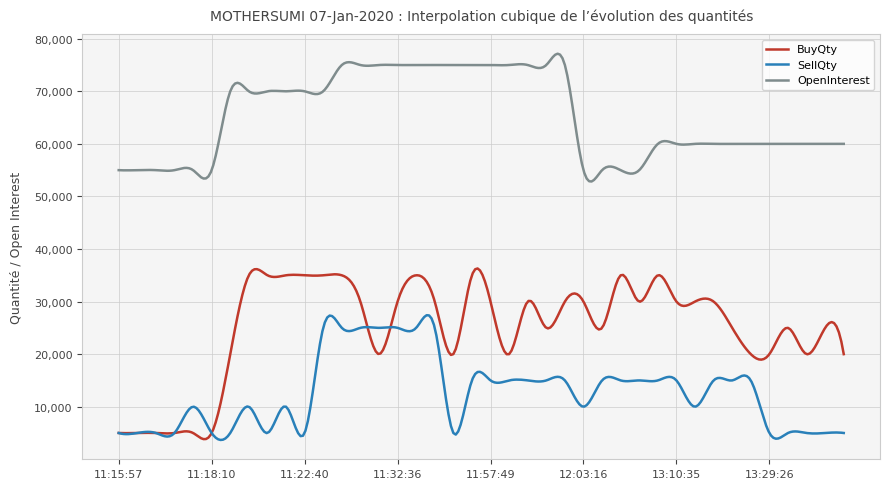

List the series in order of their overall mean, highest first.

OpenInterest, BuyQty, SellQty